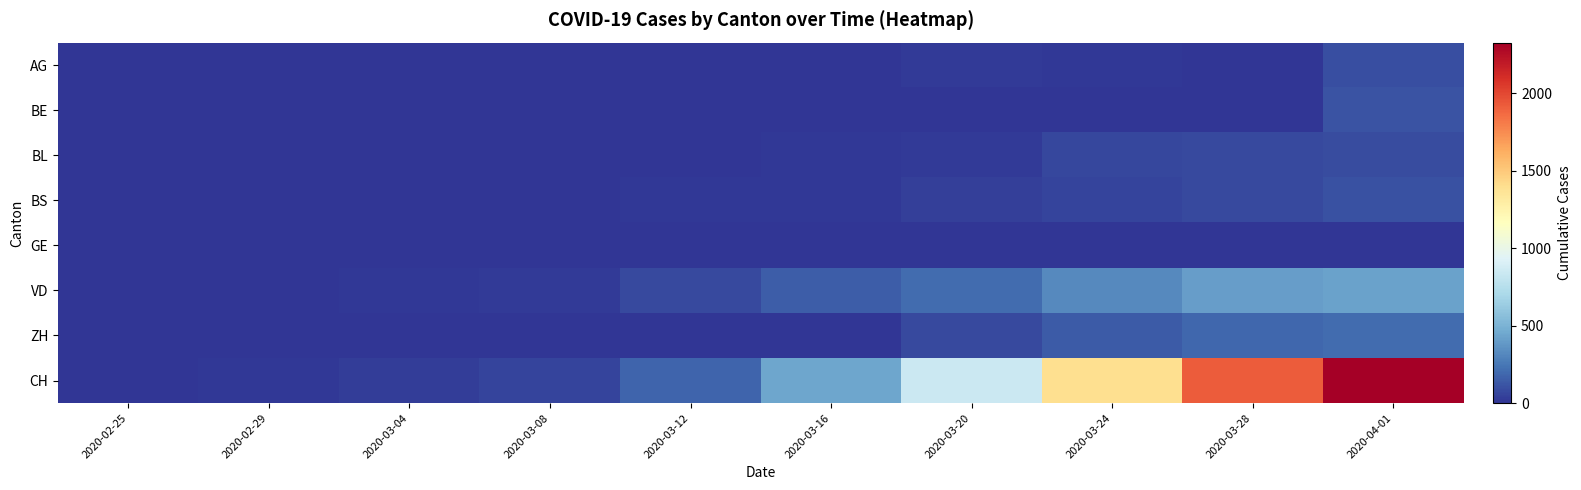

At how many categories does at least one series exceed 90?

6